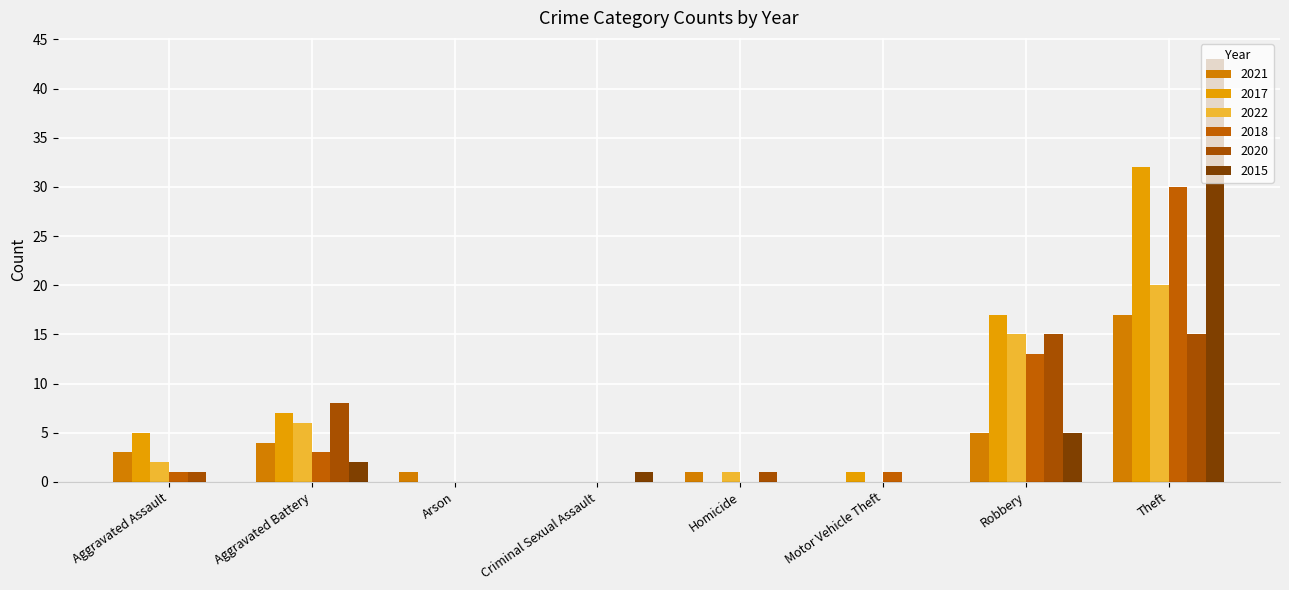

What are all the series names shown in the legend?

2021, 2017, 2022, 2018, 2020, 2015